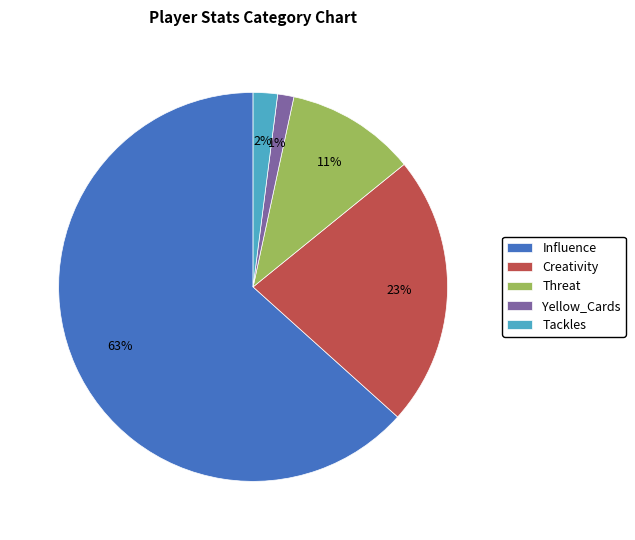

To the nearest percent, what is the difference between the largest and smallest slice percentages?

62%